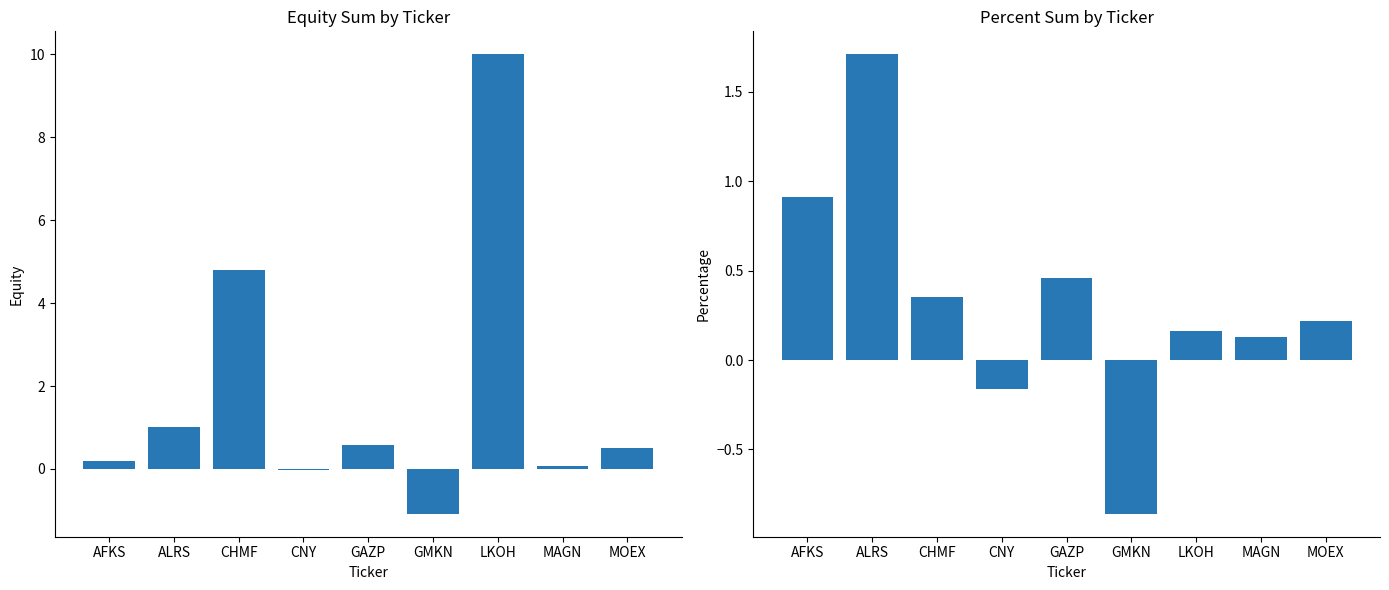

How many negative values does the quity series have?

2